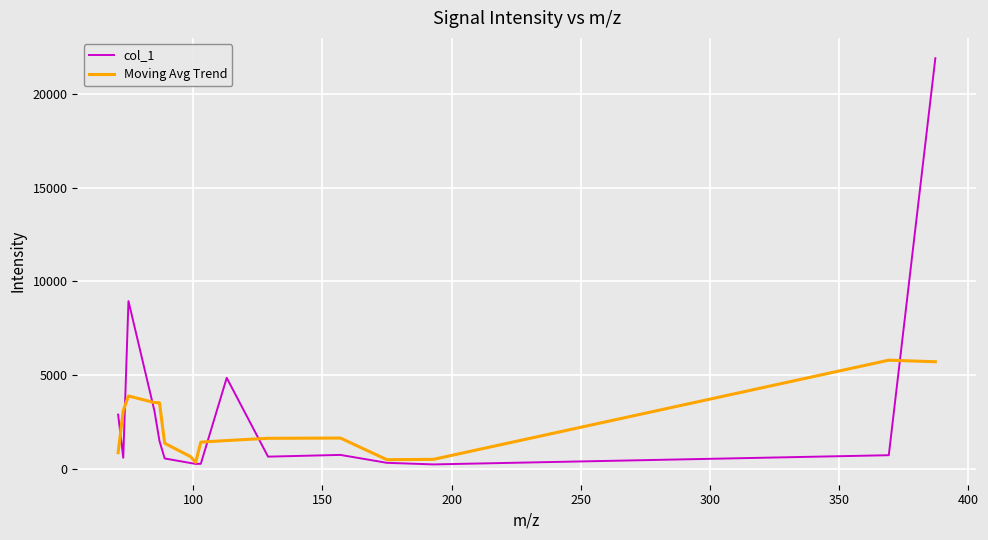

What is the maximum value shown in the chart?

21888.9